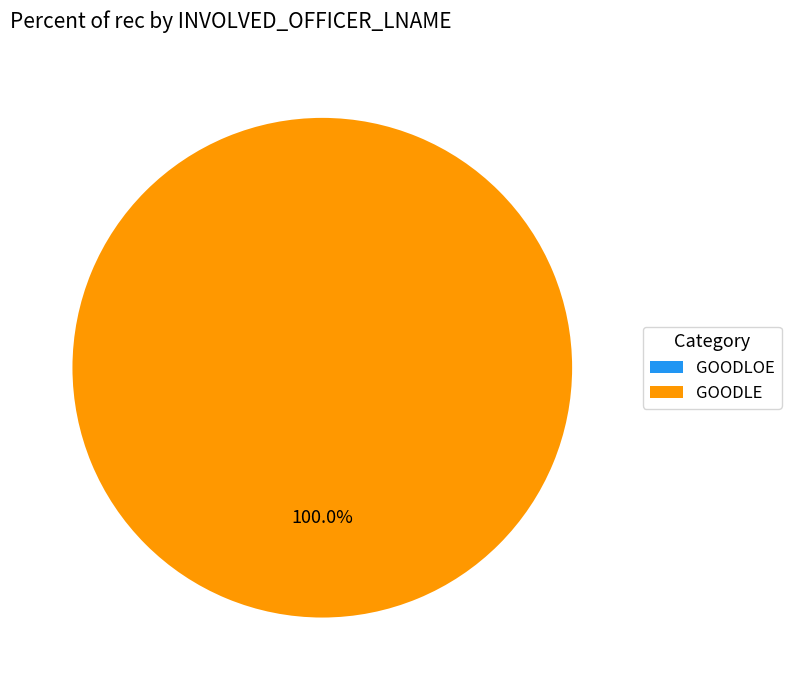

What percentage is the GOODLE slice, to the nearest percent?

100%